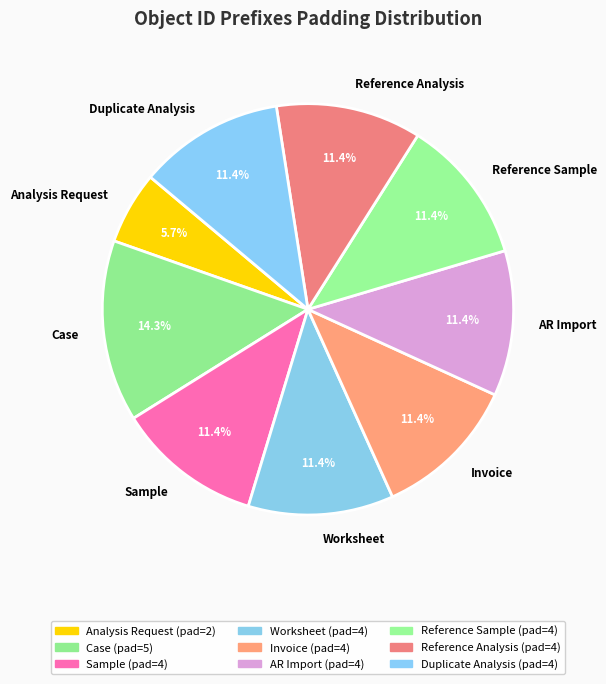

Does any single category account for the majority?

No